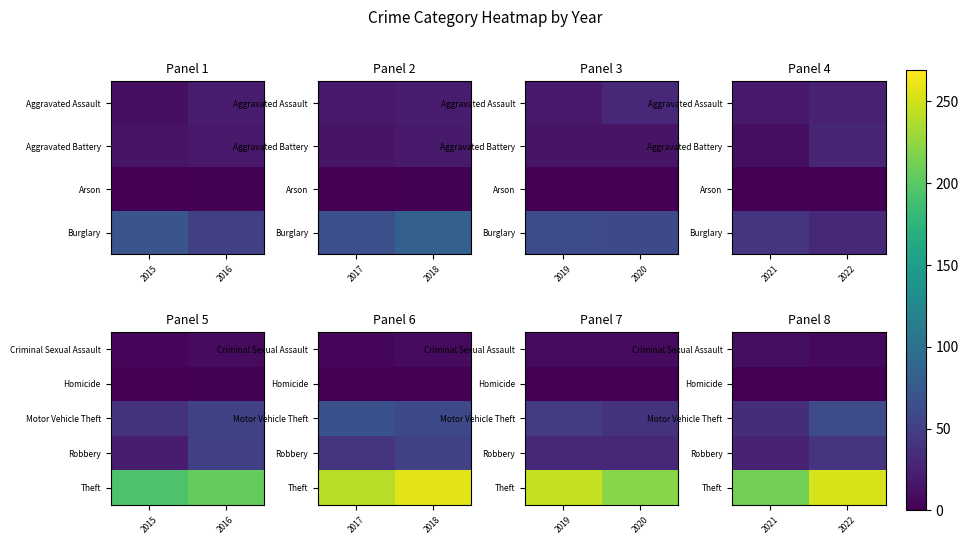

Which category has the lowest value in the Motor Vehicle Theft series?

2021